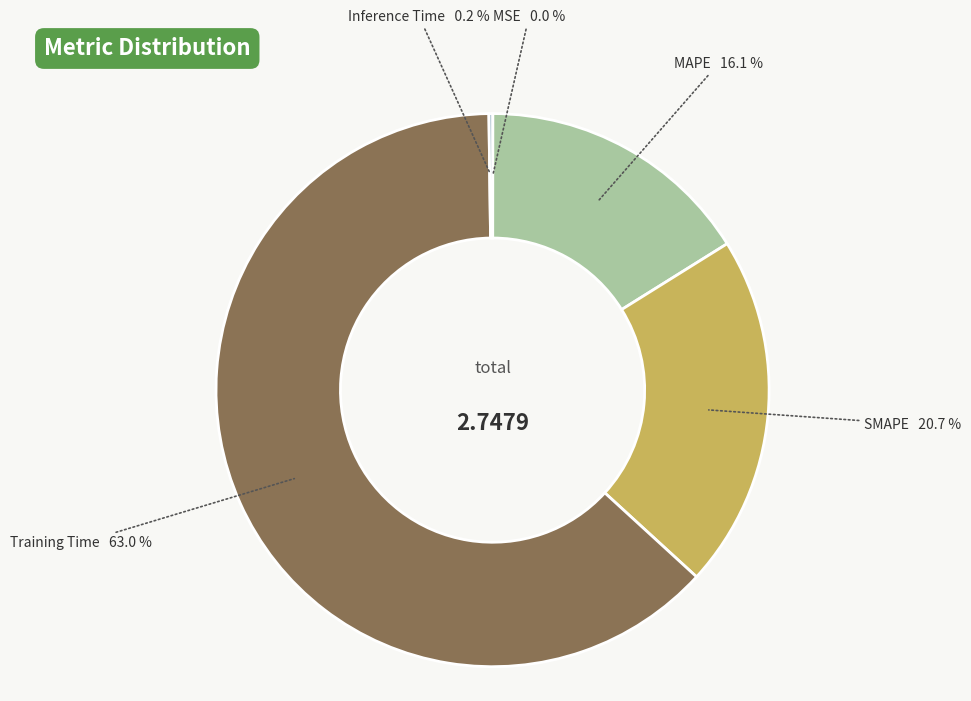

Is there any slice that represents more than half of the pie?

Yes